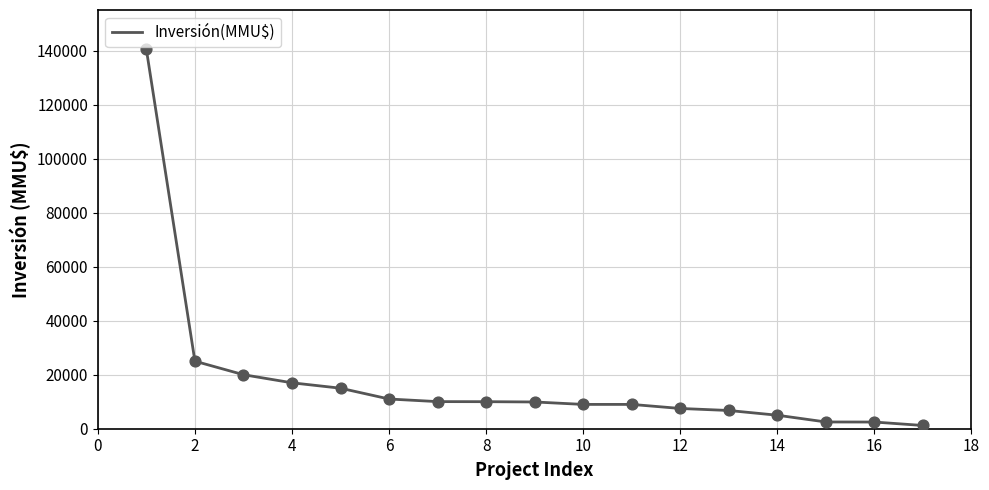

What is the maximum value shown in the chart?

140400